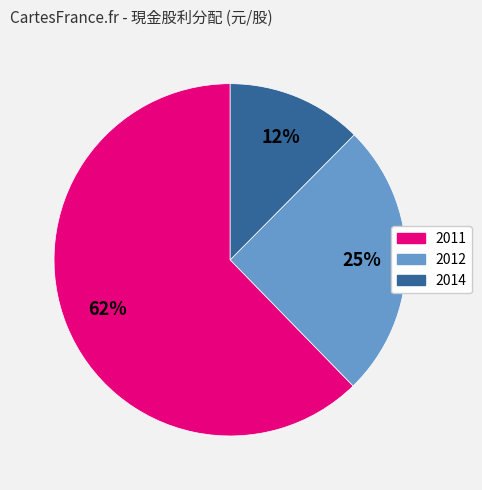

Is 2011 the majority of the pie?

Yes